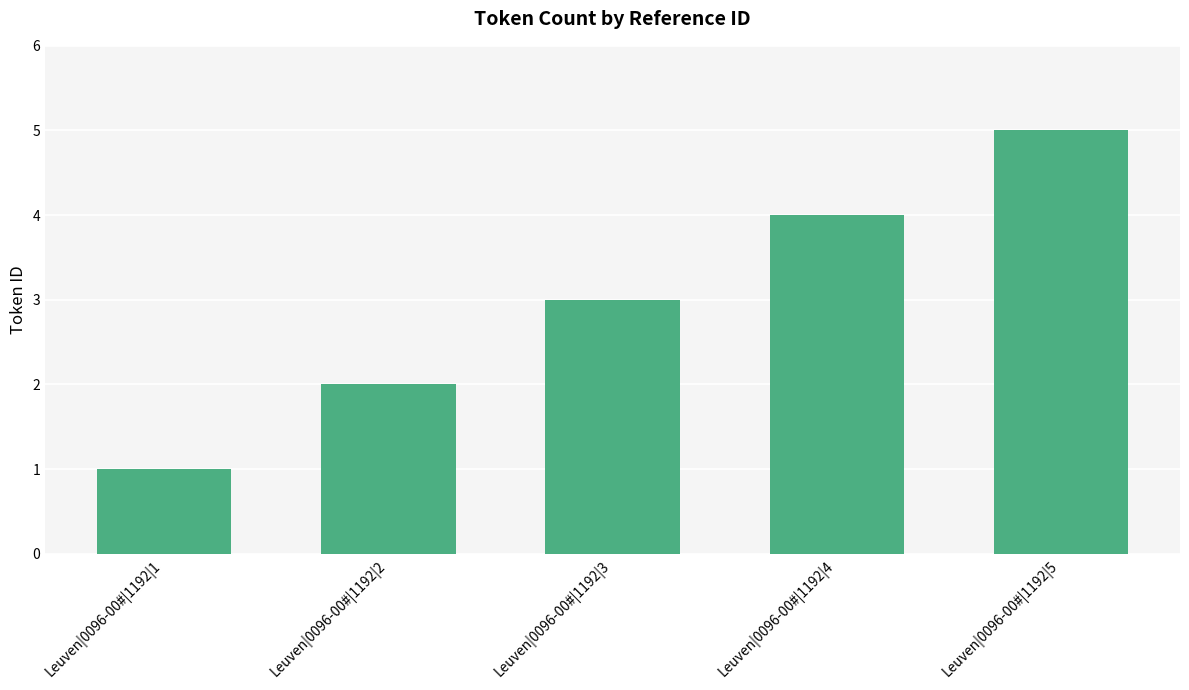

Reading right to left, transcribe all the data shown in this chart.

Leuven|0096-00#|1192|5=5	Leuven|0096-00#|1192|4=4	Leuven|0096-00#|1192|3=3	Leuven|0096-00#|1192|2=2	Leuven|0096-00#|1192|1=1